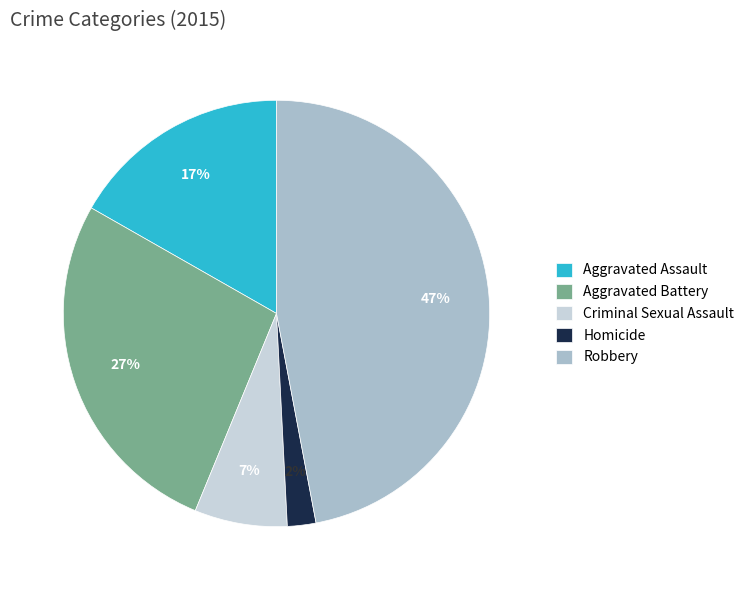

Is the sum of Robbery and Aggravated Battery greater than half?

Yes